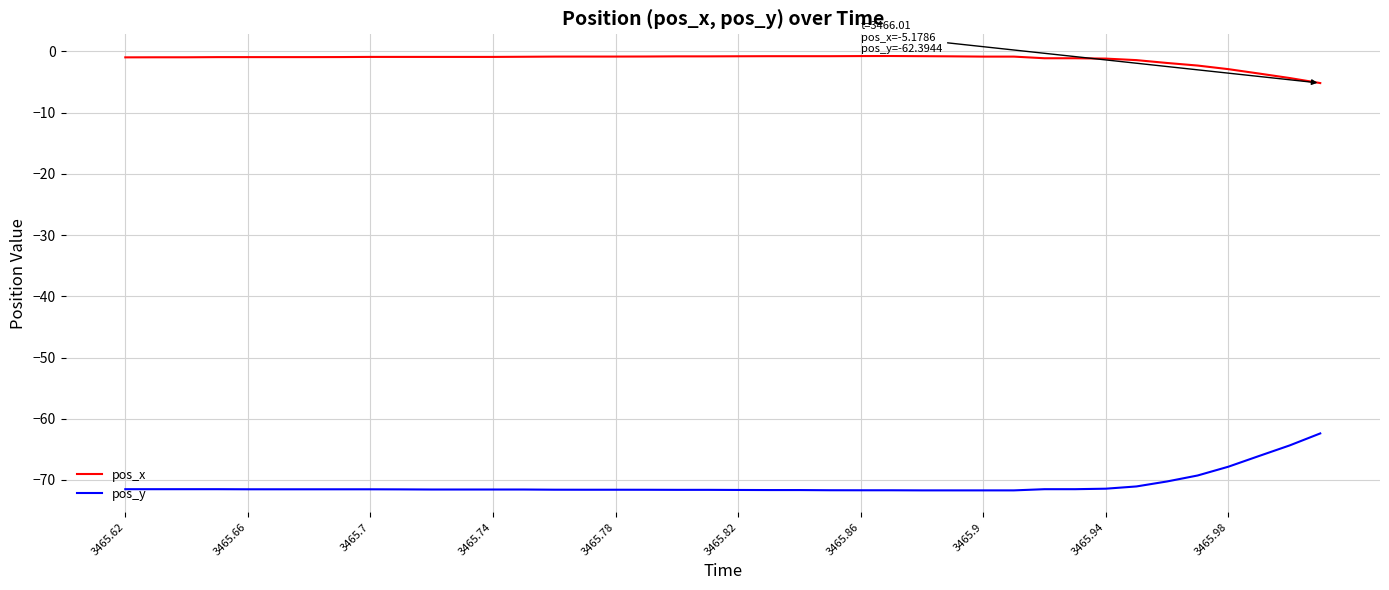

Rank the series by their average value, from lowest to highest.

pos_y, pos_x